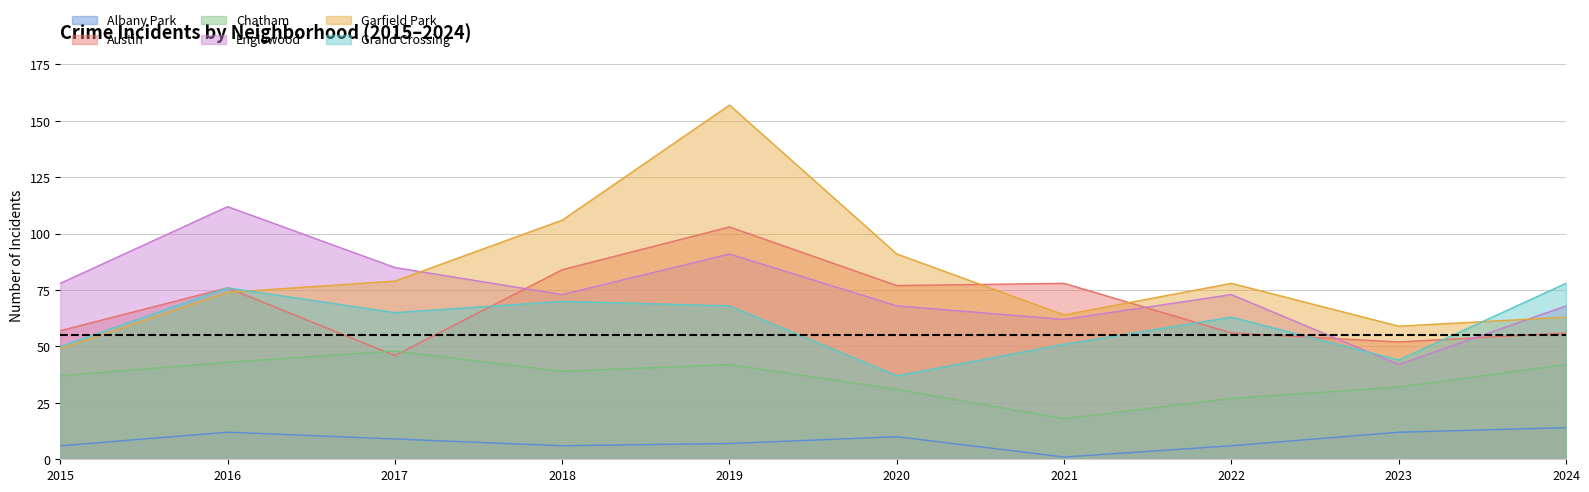

At how many categories does at least one series exceed 86?

4